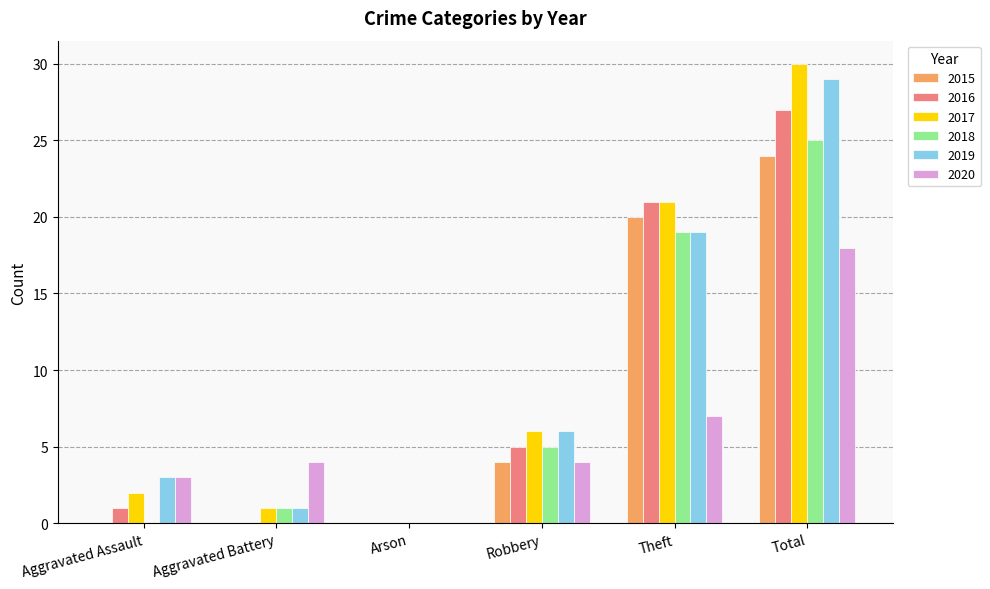

How many series are shown in this chart?

6